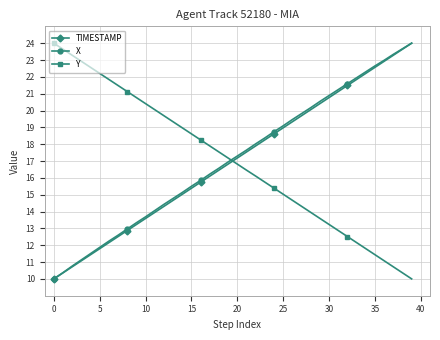

What is the value of the TIMESTAMP point at the 34th from the left?

21.8